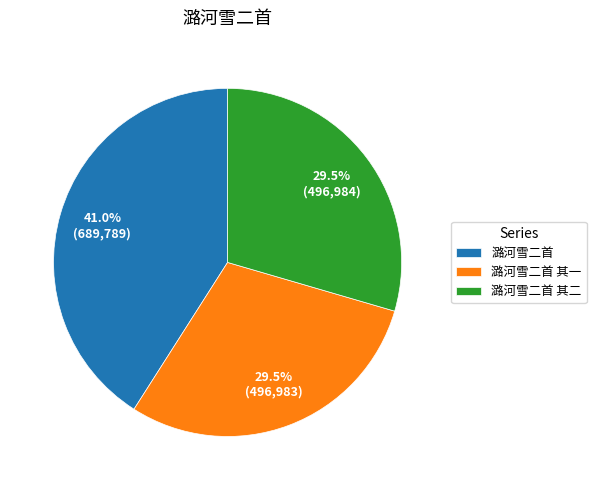

Is there any slice that represents more than half of the pie?

No